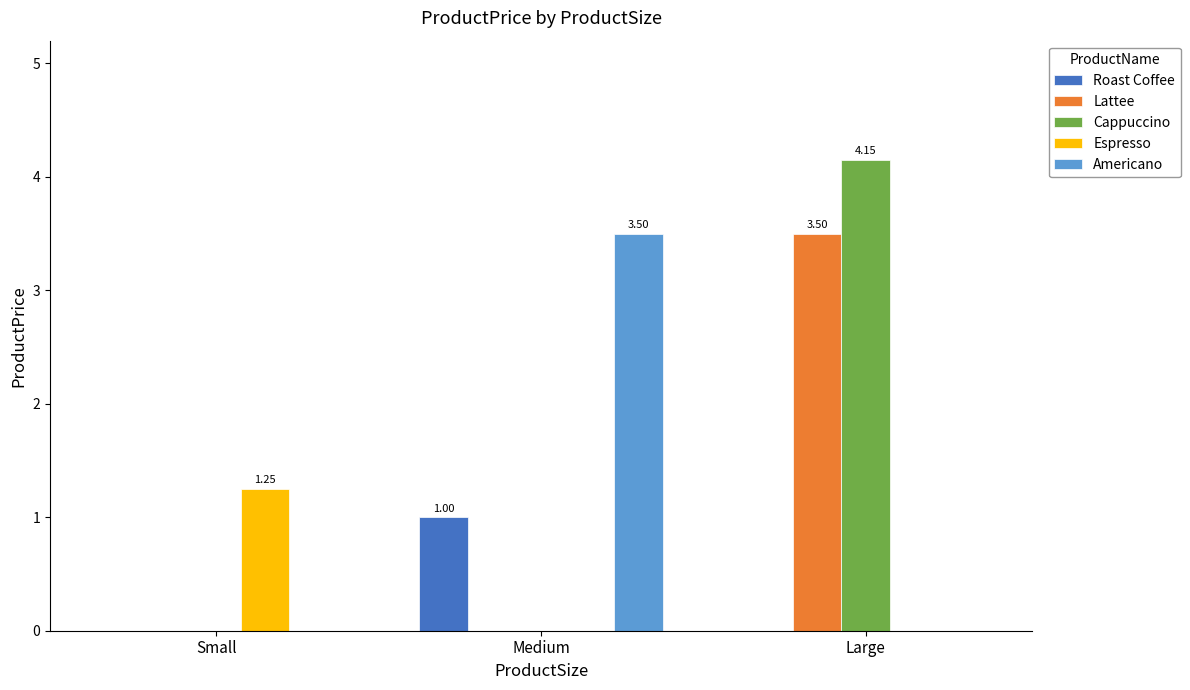

What are all the series names shown in the legend?

Roast Coffee, Lattee, Cappuccino, Espresso, Americano